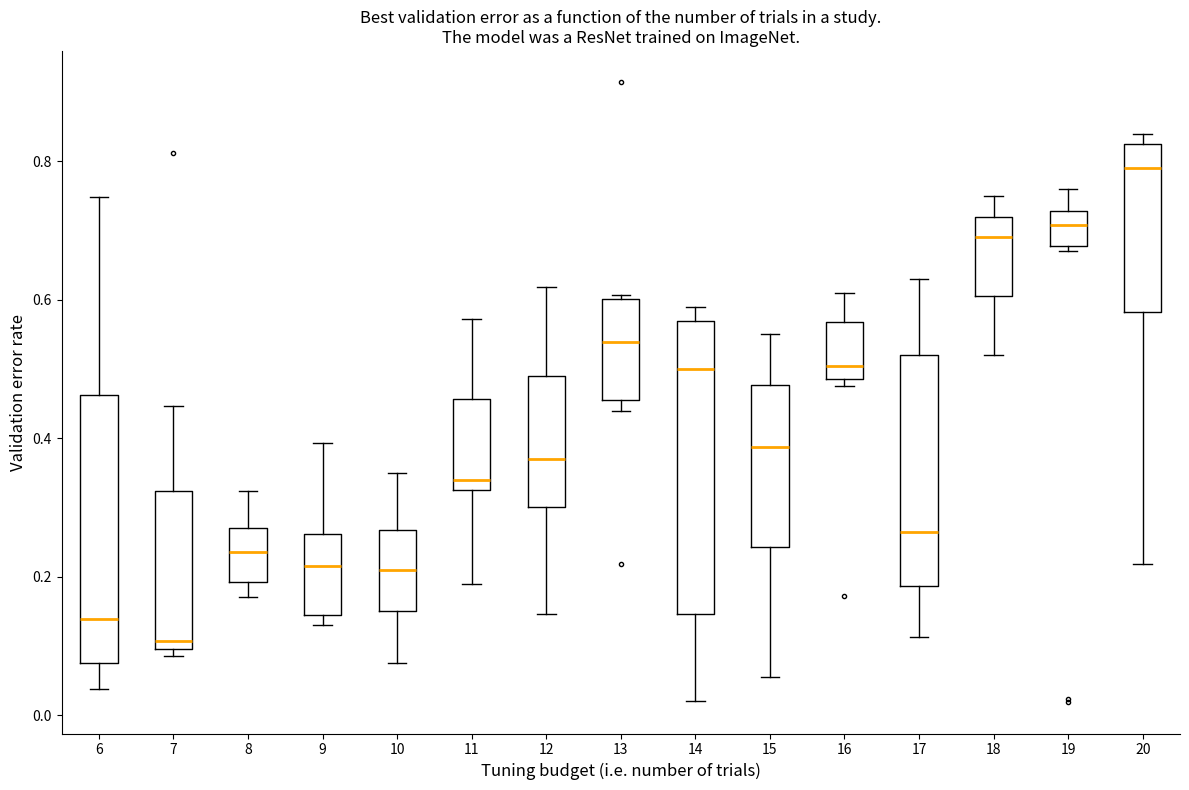

Which box's median line is the lowest?

7